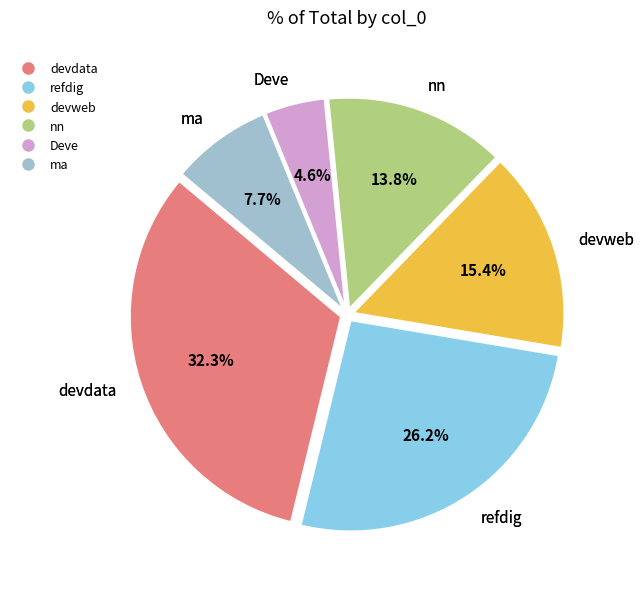

Is there a majority slice in this chart?

No